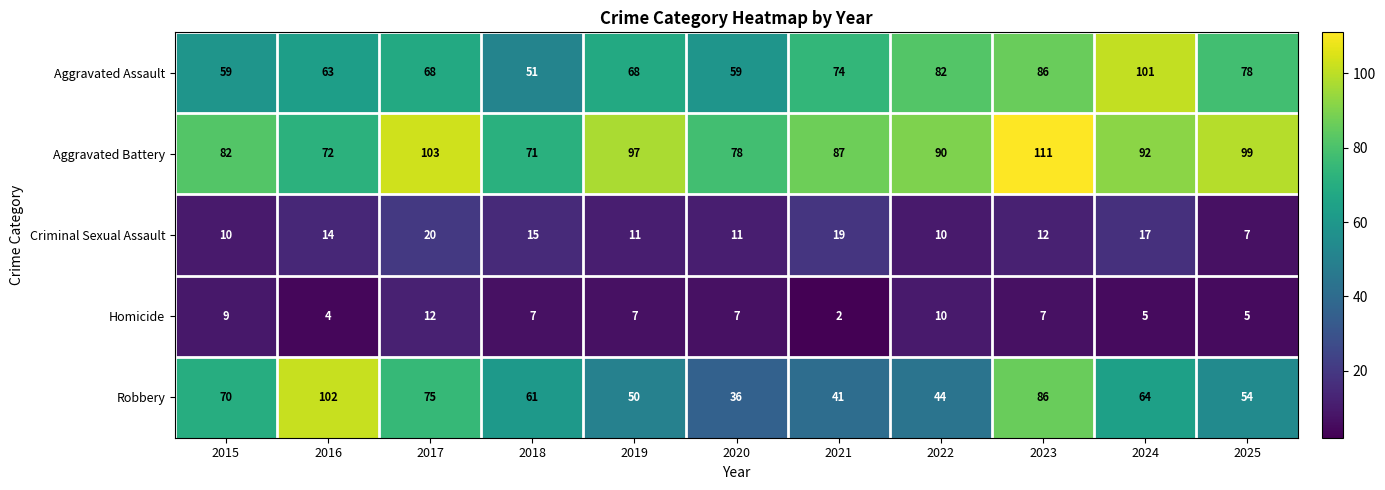

What is the difference between the maximum and minimum values in the Robbery series?

66